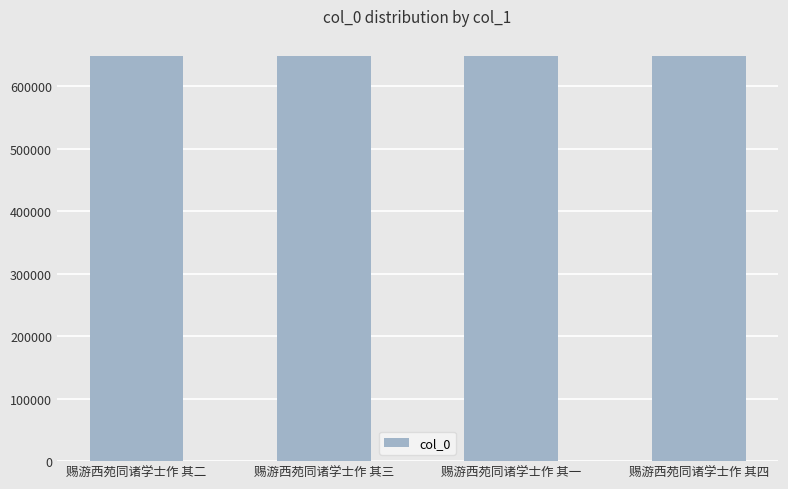

What is the smallest value displayed?

648268